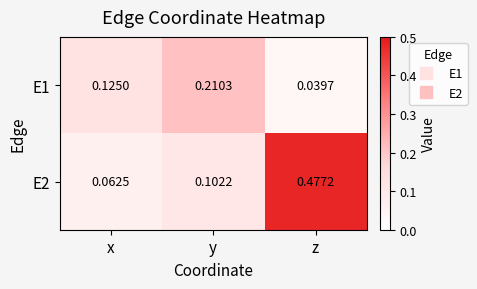

Where is E1 nearest to the value 0?

z